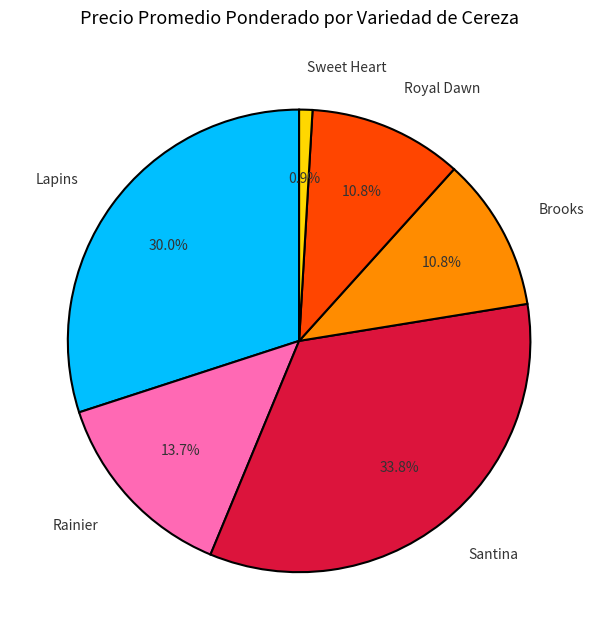

Does any single category account for the majority?

No